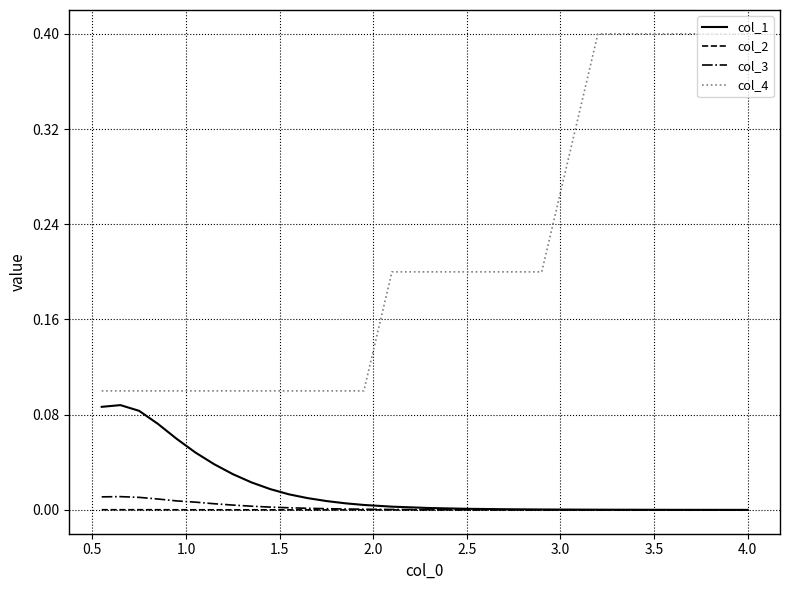

True or false: col_2 and col_4 cross at least once.

False